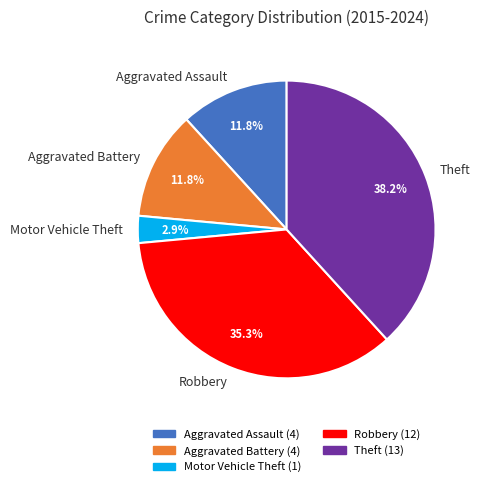

To the nearest percent, what is the difference between the largest and smallest slice percentages?

35%